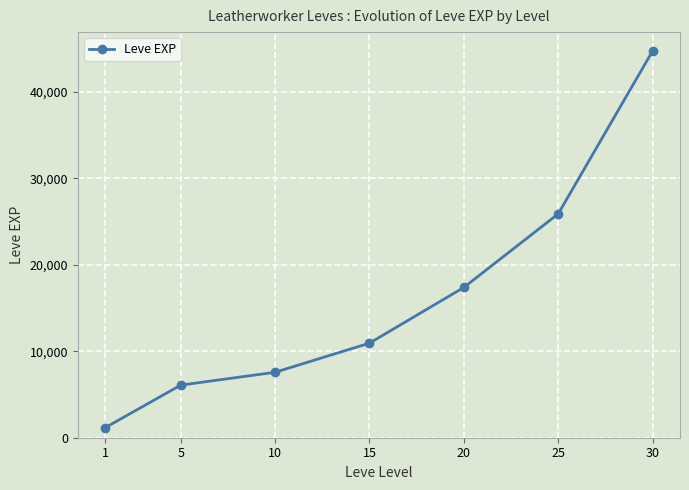

Is it true that the value at 10 is 7570?

True